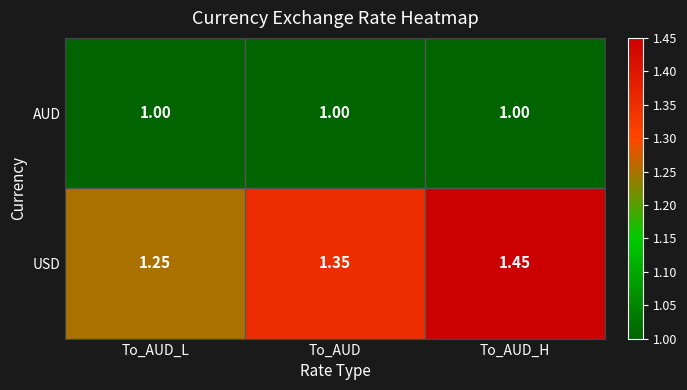

List the series in order of their overall mean, lowest first.

AUD, USD